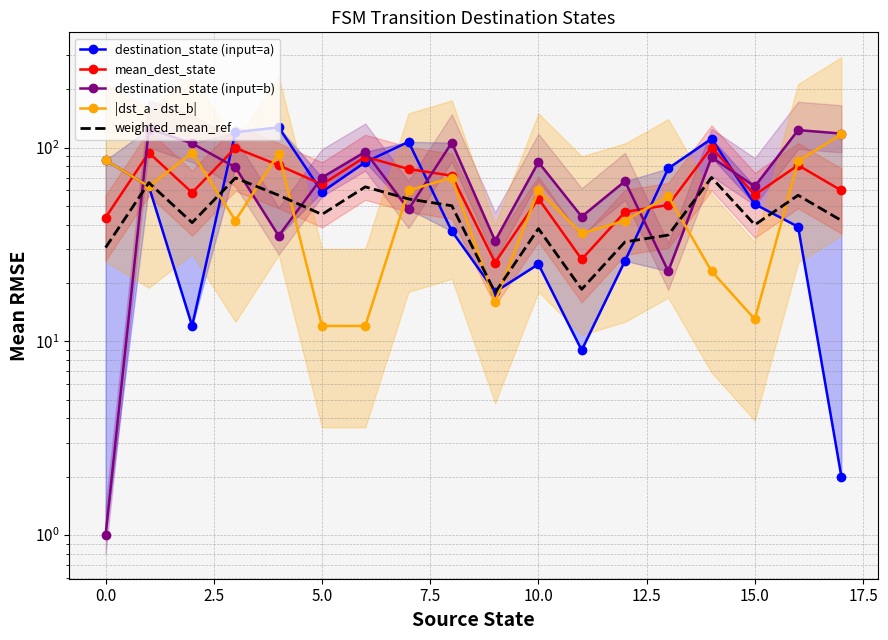

What is the highest value of the destination_state (input=a) series?

127.0